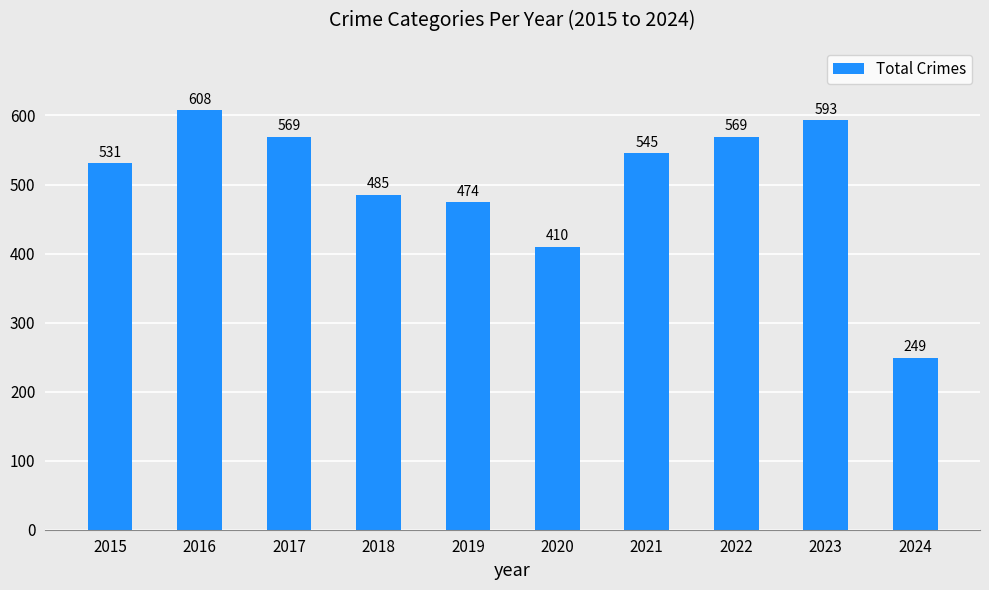

What is the smallest value displayed?

249